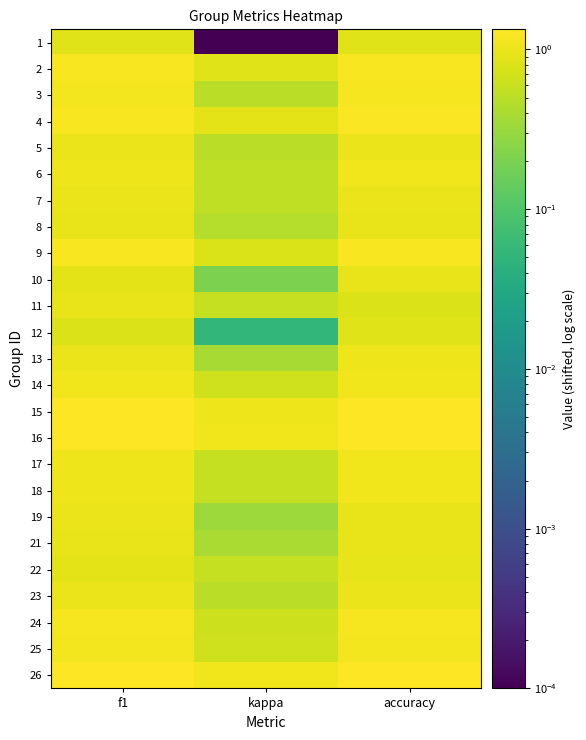

Reading right to left, extract all data points from this chart.

1: accuracy=0.8	kappa=0.0	f1=0.8
2: accuracy=1.2	kappa=0.8	f1=1.2
3: accuracy=1.2	kappa=0.5	f1=1.1
4: accuracy=1.2	kappa=0.9	f1=1.2
5: accuracy=1.0	kappa=0.5	f1=1.0
6: accuracy=1.1	kappa=0.5	f1=1.0
7: accuracy=1.0	kappa=0.5	f1=1.0
8: accuracy=1.0	kappa=0.5	f1=1.0
9: accuracy=1.2	kappa=0.8	f1=1.2
10: accuracy=1.0	kappa=0.2	f1=0.9
11: accuracy=0.8	kappa=0.6	f1=1.0
12: accuracy=0.8	kappa=0.1	f1=0.8
13: accuracy=1.0	kappa=0.4	f1=1.0
14: accuracy=1.1	kappa=0.7	f1=1.1
15: accuracy=1.3	kappa=1.0	f1=1.3
16: accuracy=1.3	kappa=1.1	f1=1.3
17: accuracy=1.1	kappa=0.6	f1=1.0
18: accuracy=1.1	kappa=0.6	f1=1.1
19: accuracy=1.0	kappa=0.3	f1=1.0
21: accuracy=1.0	kappa=0.4	f1=1.0
22: accuracy=0.9	kappa=0.6	f1=0.9
23: accuracy=1.0	kappa=0.5	f1=1.0
24: accuracy=1.2	kappa=0.7	f1=1.2
25: accuracy=1.1	kappa=0.7	f1=1.1
26: accuracy=1.3	kappa=1.1	f1=1.3